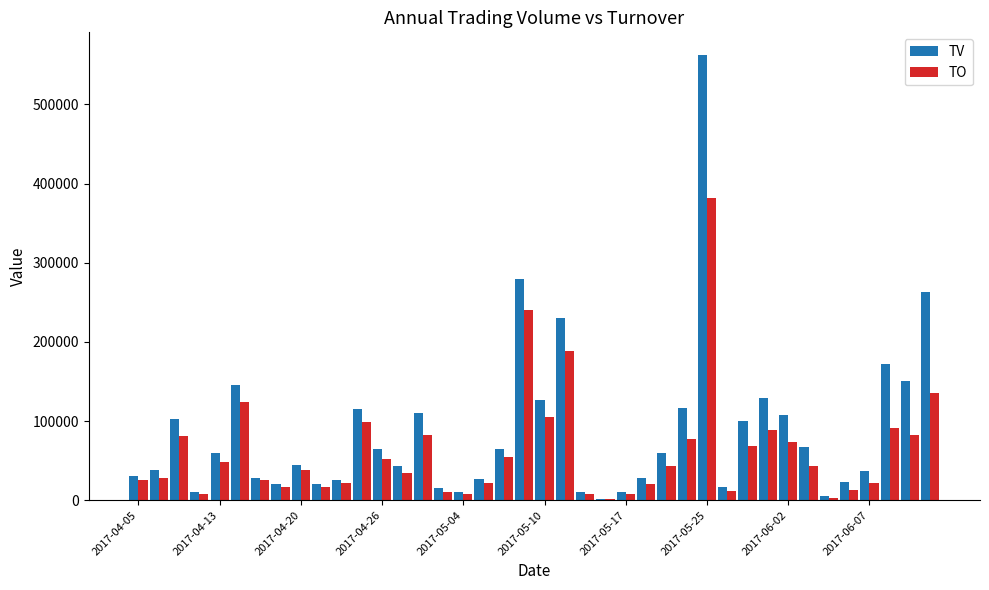

Which series has the largest total across all categories?

TV